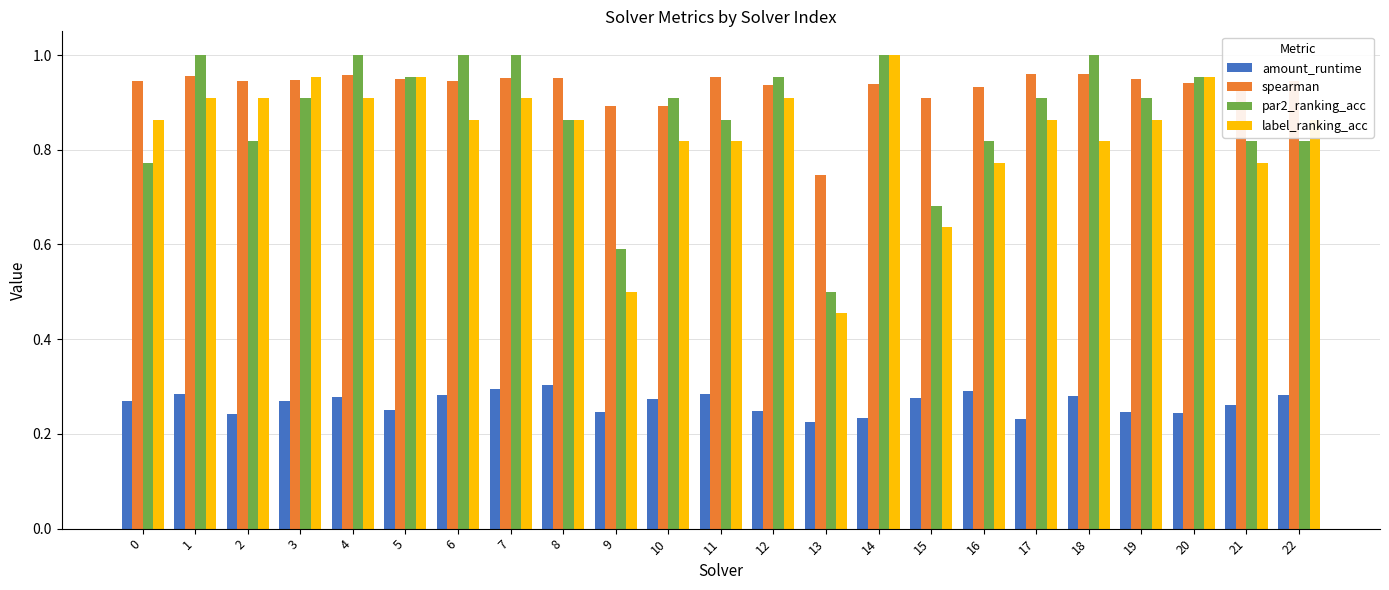

Are the bars grouped side by side (vs. stacked)?

Yes